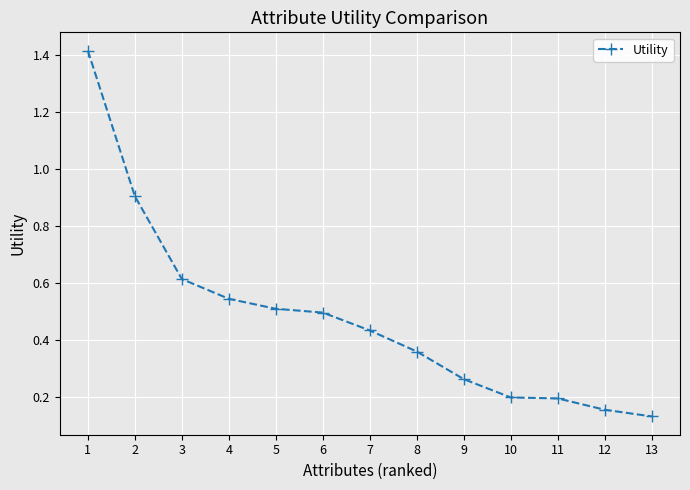

Count the number of data series in this chart.

1